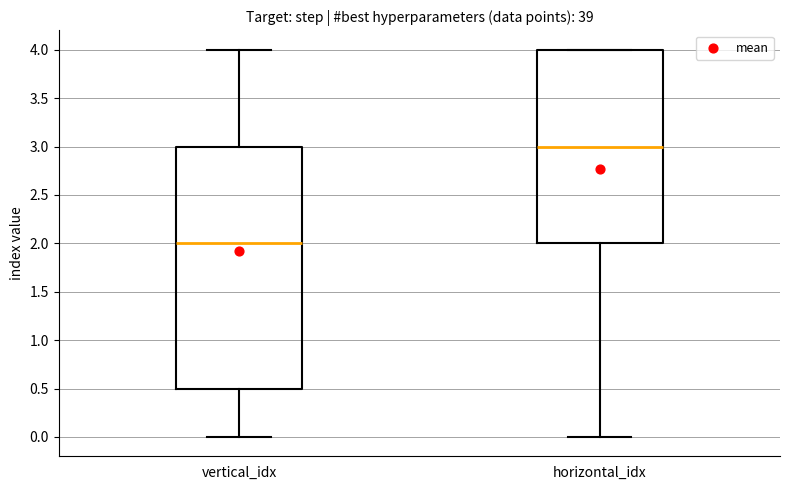

Which box's median line is the highest?

horizontal_idx